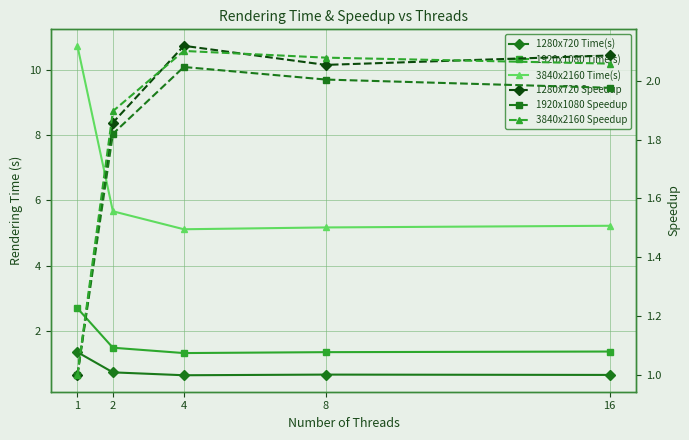

Count the 1920x1080 Time(s) values in the range 1 to 2.

4